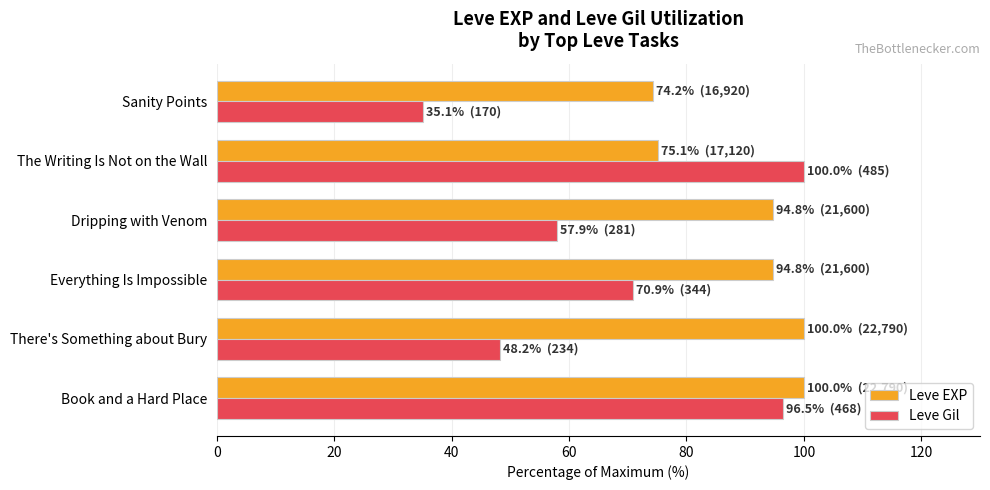

Is it true that Leve EXP equals 100.0 at There's Something about Bury?

True